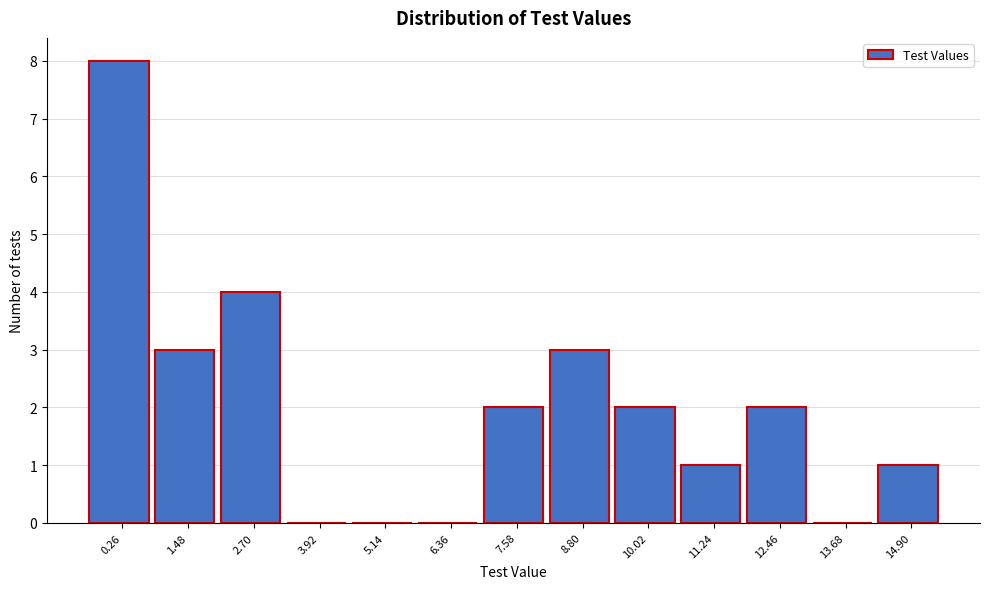

True or false: the data shows 1 at 7.58.

False